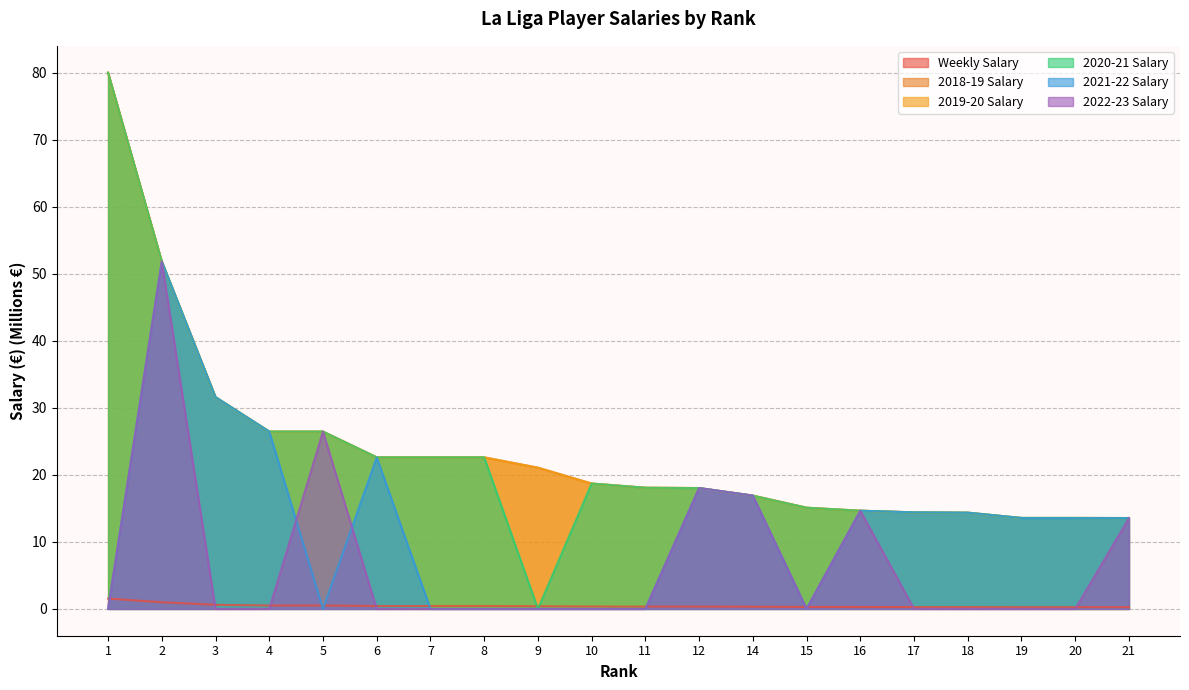

Reading left to right, what are all the values shown in this chart?

Weekly Salary: 1.5	1.0	0.6	0.5	0.5	0.4	0.4	0.4	0.4	0.4	0.3	0.3	0.3	0.3	0.3	0.3	0.3	0.3	0.3	0.3
2018-19 Salary: 80.0	51.8	31.6	26.5	26.5	22.6	22.6	22.6	21.1	18.7	18.1	18.0	16.9	15.1	14.7	14.4	14.4	13.6	13.6	13.6
2019-20 Salary: 80.0	51.8	31.6	26.5	26.5	22.6	22.6	22.6	21.1	18.7	18.1	18.0	16.9	15.1	14.7	14.4	14.4	13.6	13.6	13.6
2020-21 Salary: 80.0	51.8	31.6	26.5	26.5	22.6	22.6	22.6	0.0	18.7	18.1	18.0	16.9	15.1	14.7	14.4	14.4	13.6	13.6	13.6
2021-22 Salary: 0.0	51.8	31.6	26.5	0.0	22.6	0.0	0.0	0.0	0.0	0.0	18.0	16.9	0.0	14.7	14.4	14.4	13.6	13.6	13.6
2022-23 Salary: 0.0	51.8	0.0	0.0	26.5	0.0	0.0	0.0	0.0	0.0	0.0	18.0	16.9	0.0	14.7	0.0	0.0	0.0	0.0	13.6